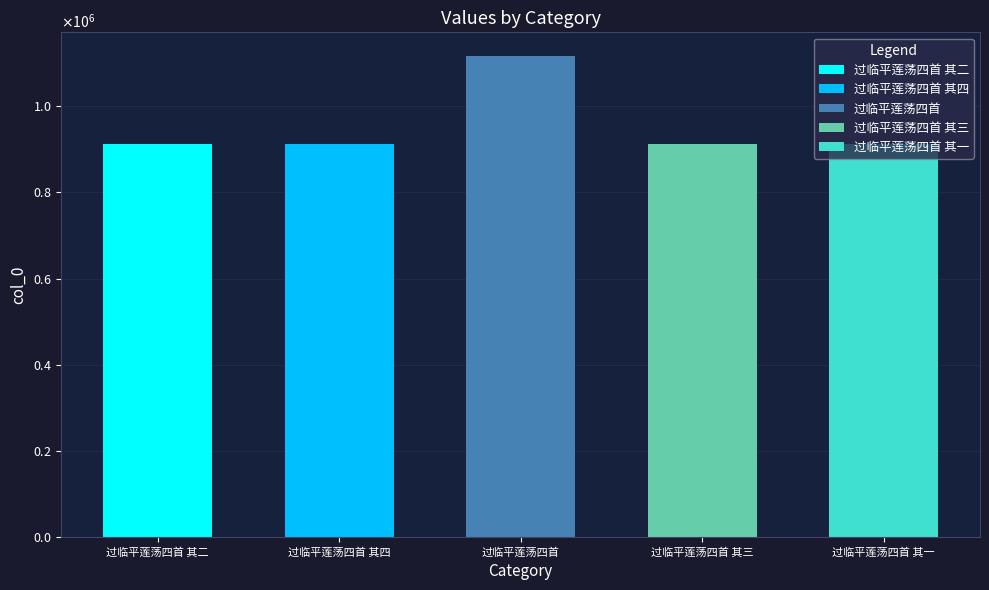

What is the label of the 3rd bar from the right?

过临平莲荡四首